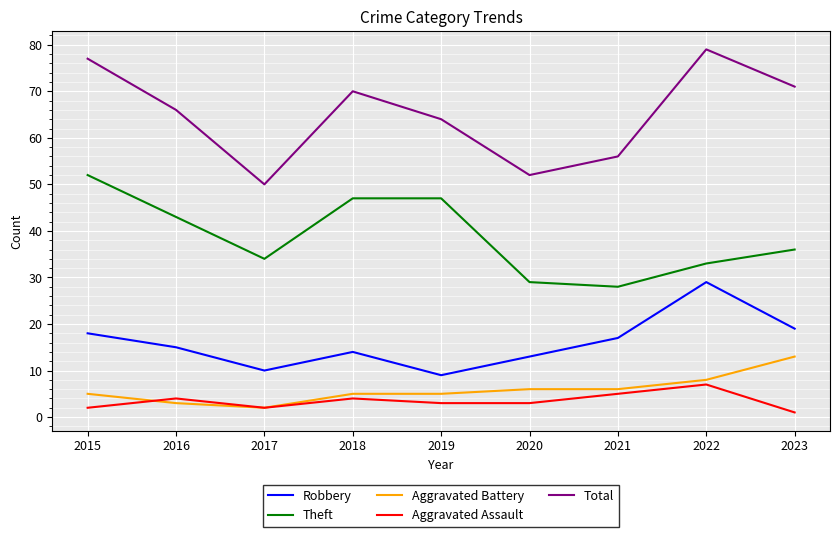

How many lines are shown in the chart?

5